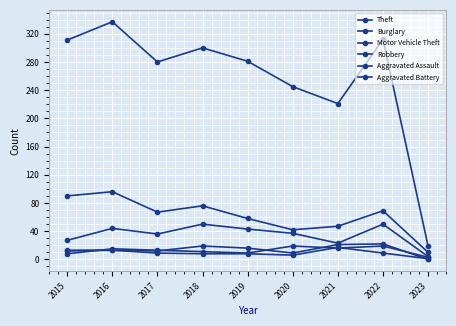

True or false: Aggravated Battery has a value of 8 at 2018.

True